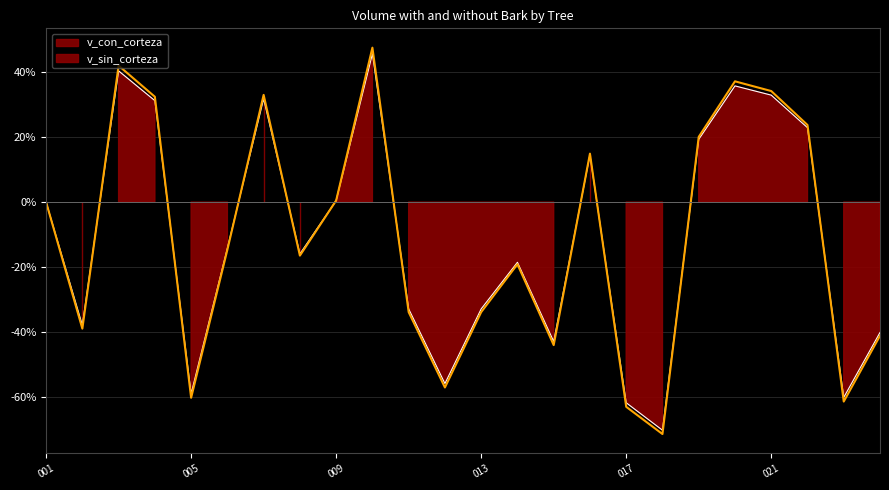

Is it true that v_con_corteza_line equals 55.8 at 19?

False